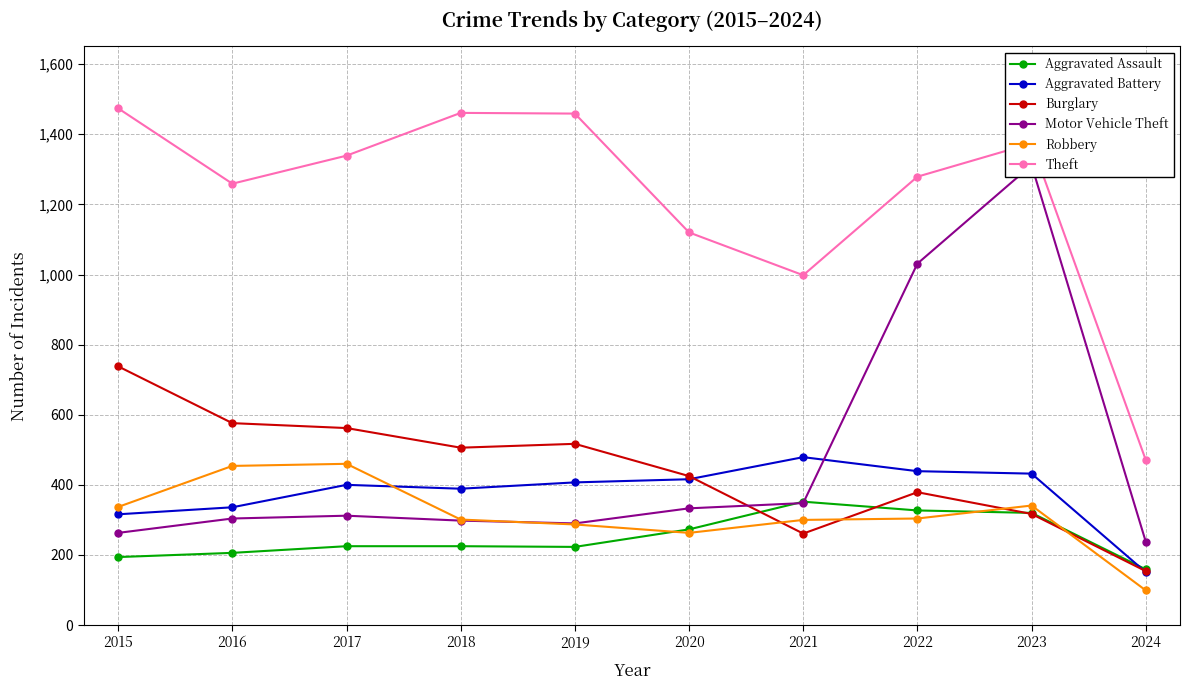

List the series in order of their peak value, highest first.

Theft, Motor Vehicle Theft, Burglary, Aggravated Battery, Robbery, Aggravated Assault